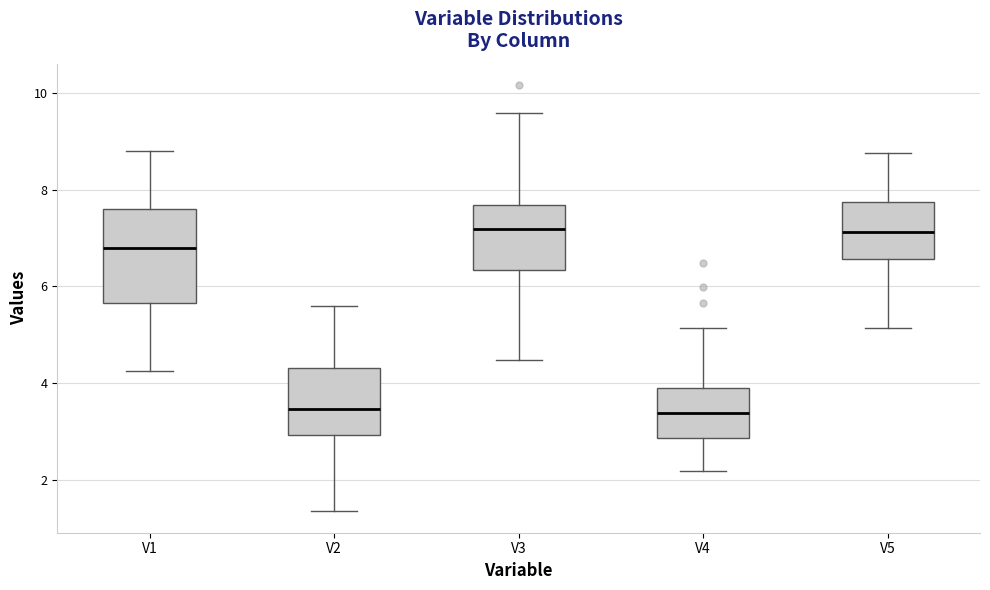

Reading left to right, transcribe this box plot: for each box, give where its median line is, the range the box spans, and where its two whiskers end, as read against the y-axis. The values are not printed on the chart, so give them approximately, as read against the axis.

V1: median 6.8, box 5.6 to 7.6, whiskers 4.2 to 8.8
V2: median 3.4, box 3.0 to 4.4, whiskers 1.4 to 5.6
V3: median 7.2, box 6.4 to 7.6, whiskers 4.4 to 9.6
V4: median 3.4, box 2.8 to 3.8, whiskers 2.2 to 5.2
V5: median 7.2, box 6.6 to 7.8, whiskers 5.2 to 8.8